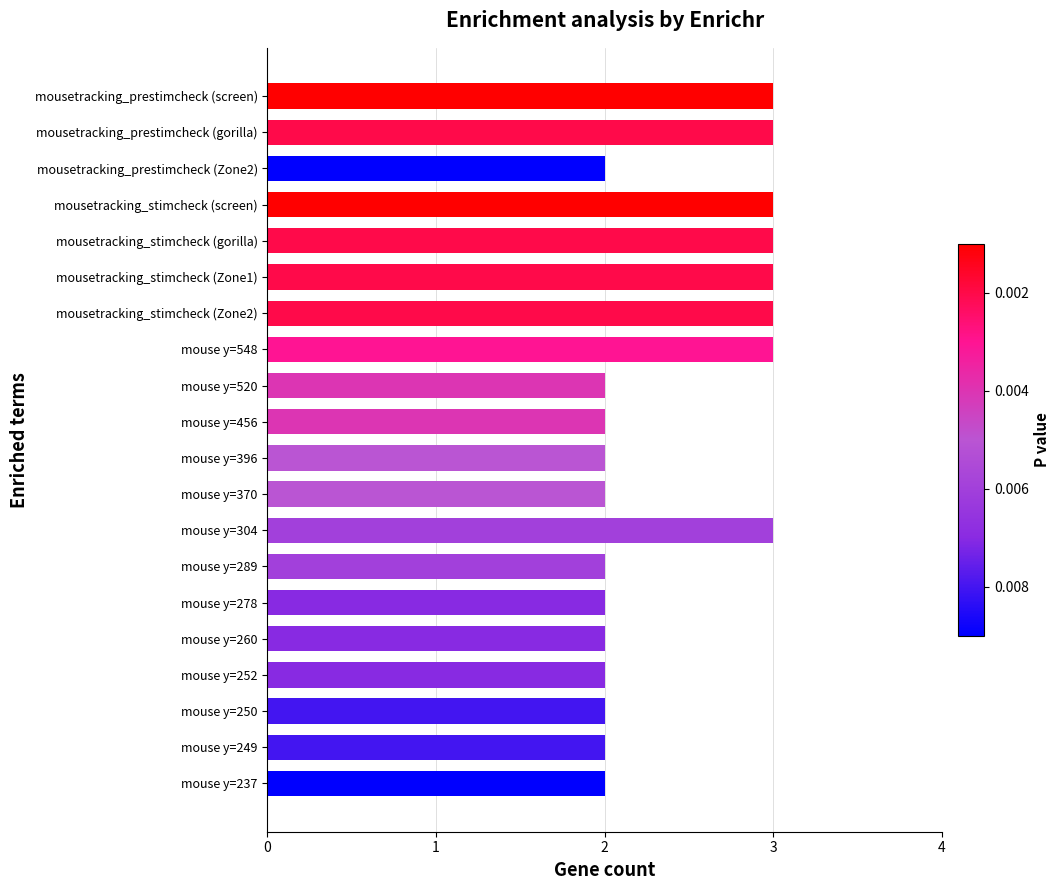

True or false: the data shows 3 at mouse y=250.

False